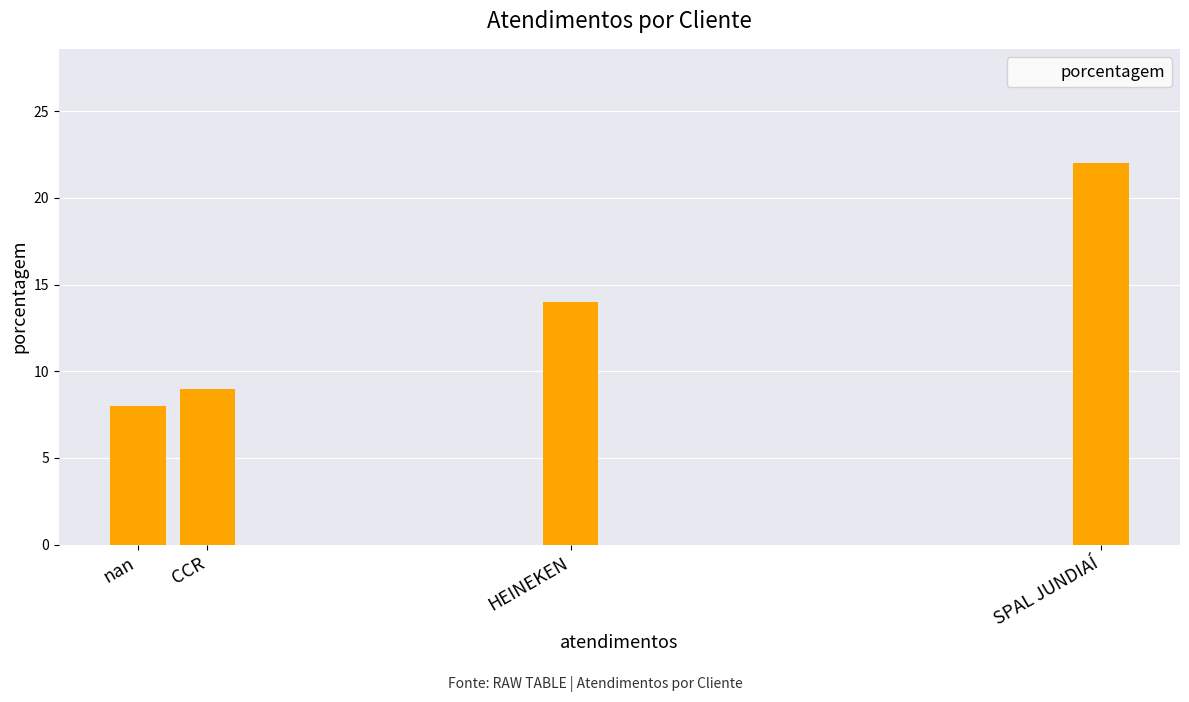

Reading left to right, what are all the values shown in this chart?

8	9	14	22